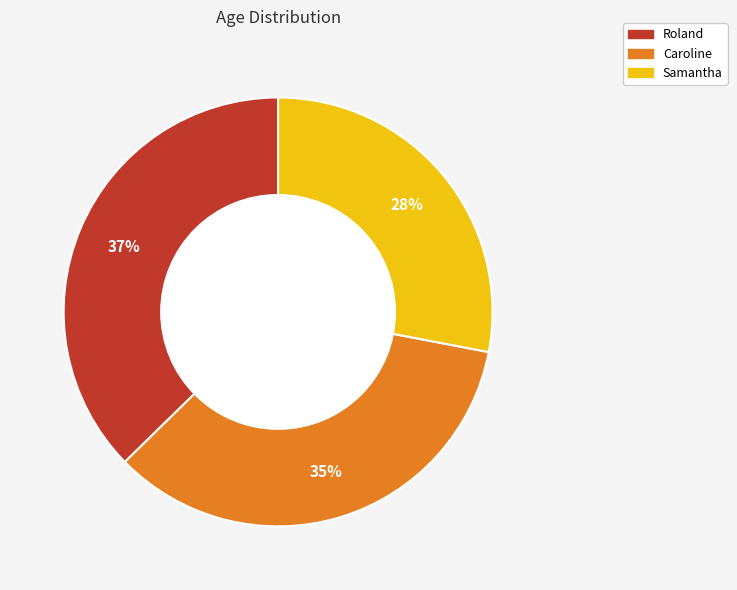

To the nearest percent, what is the average slice percentage?

33%